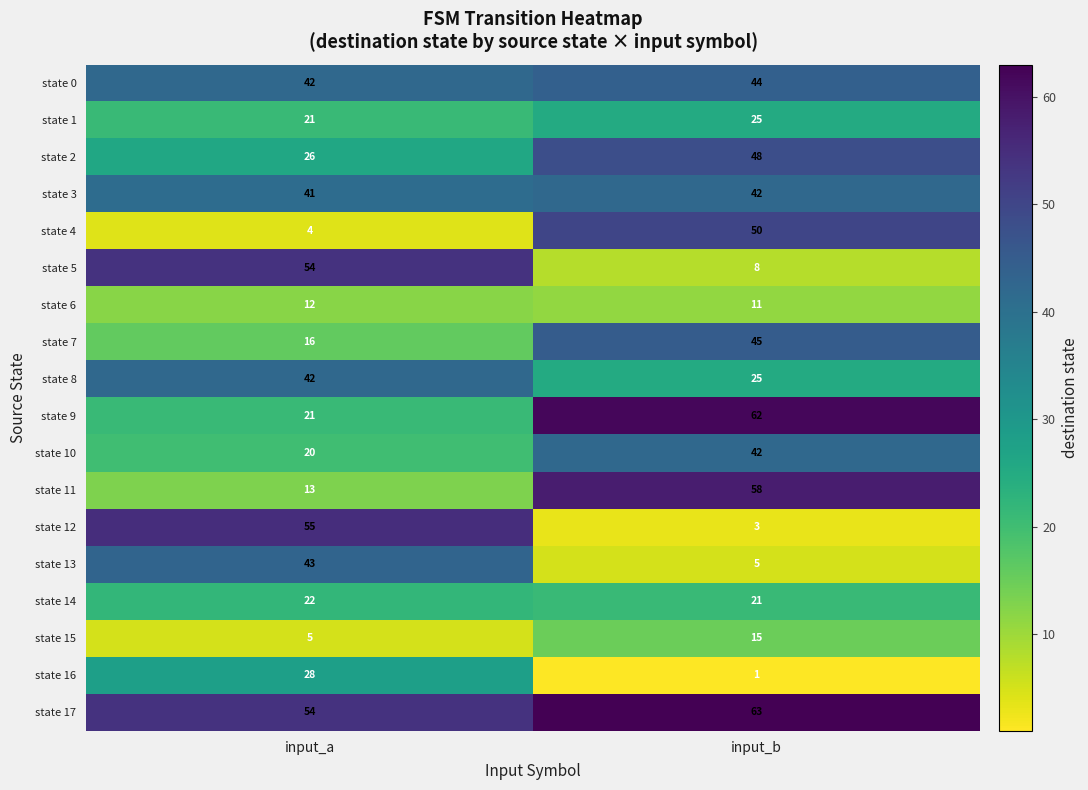

Which series has the largest total across all categories?

state 17